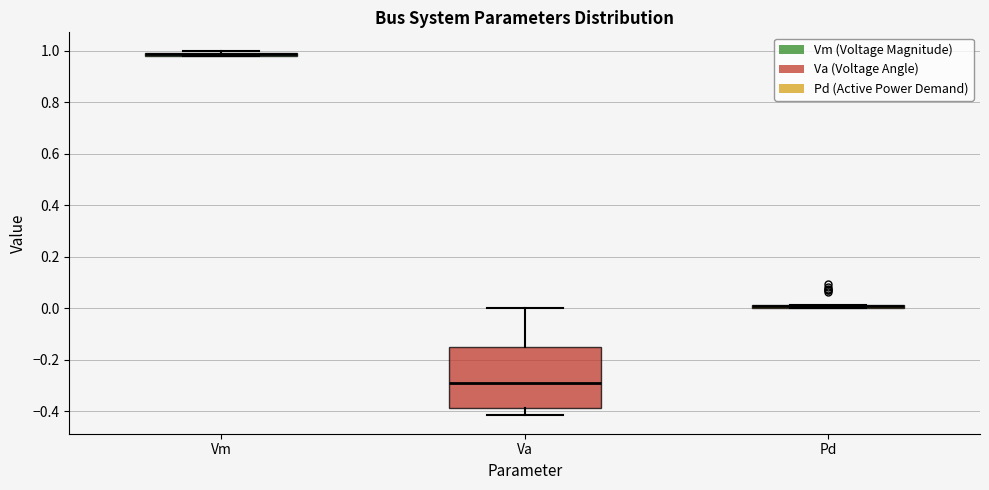

Where is the upper edge of the box for Vm on the y-axis? The values are not printed on the chart, so give them approximately, as read against the axis.

1.00